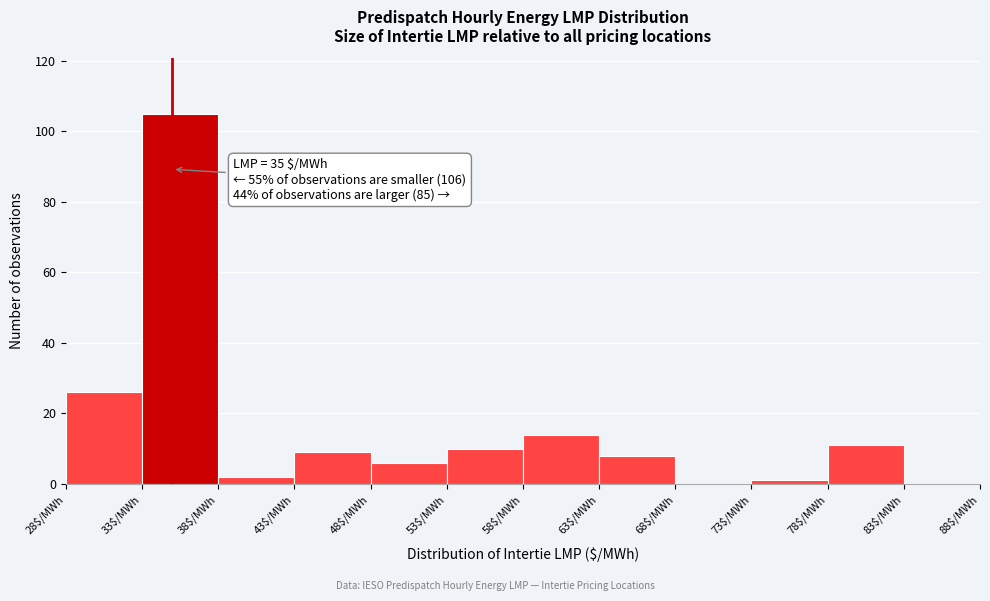

Over which range of the x-axis is the bar tallest?

33 to 38